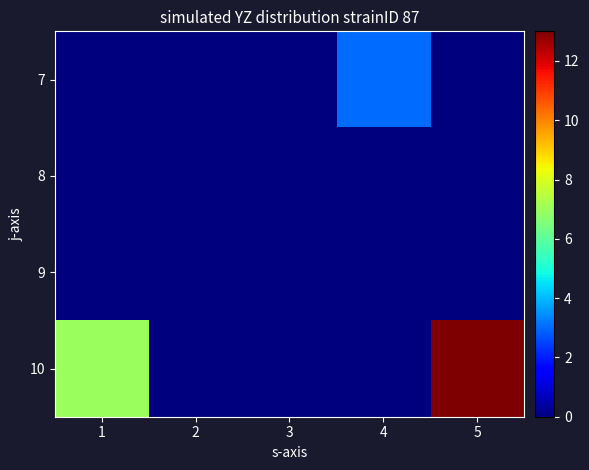

Reading left to right, what are all the values shown in this chart?

7: 1=0	2=0	3=0	4=3	5=0
8: 1=0	2=0	3=0	4=0	5=0
9: 1=0	2=0	3=0	4=0	5=0
10: 1=7	2=0	3=0	4=0	5=13